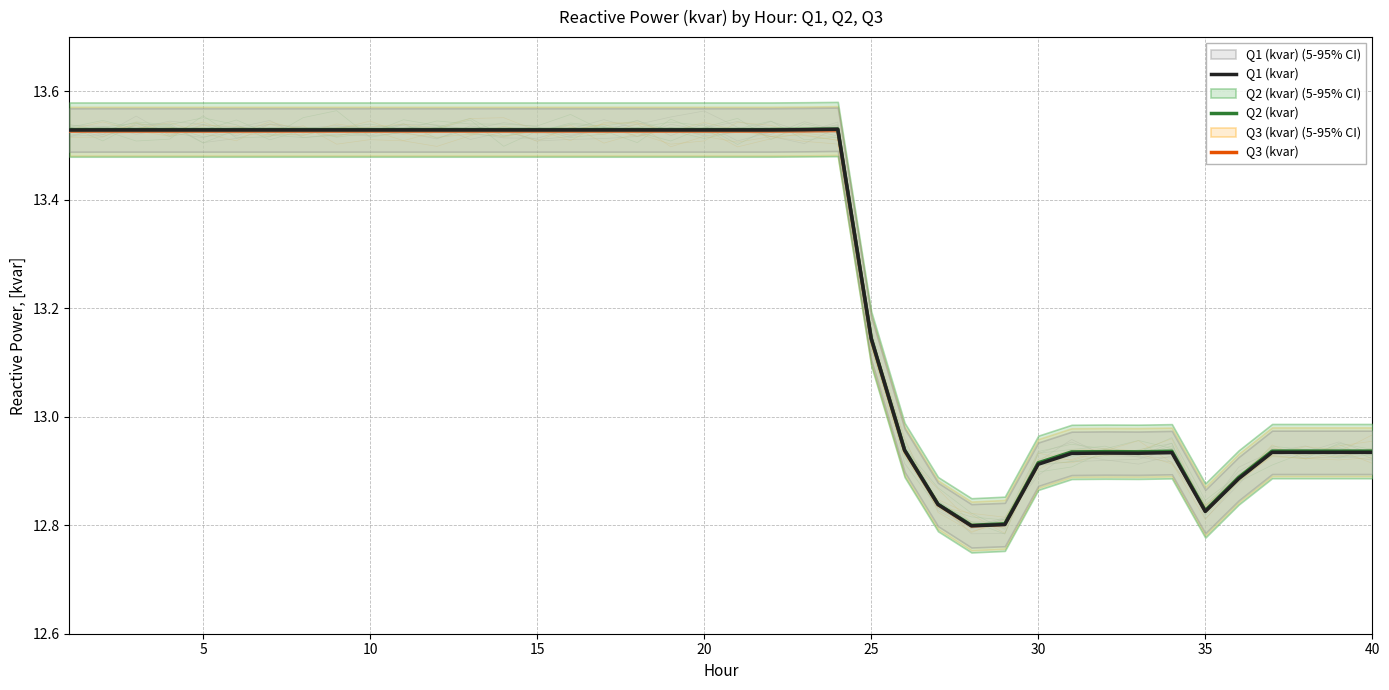

What is the average value of the Q3 (kvar) series?

13.3